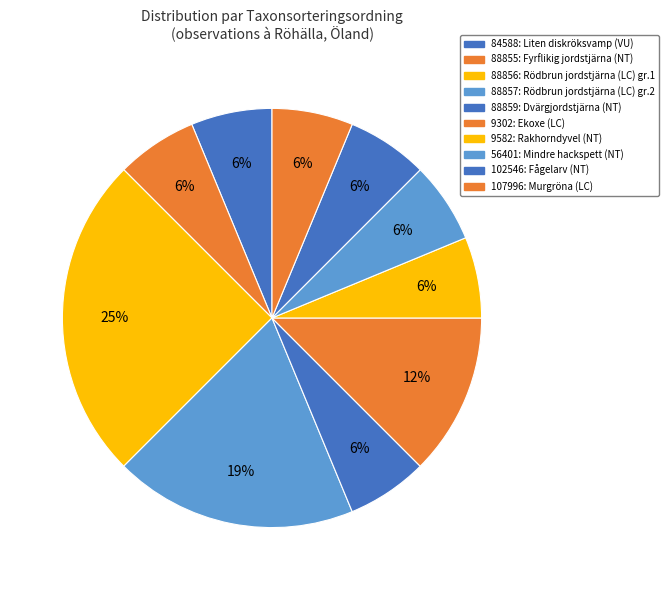

Is 88859 the majority of the pie?

No